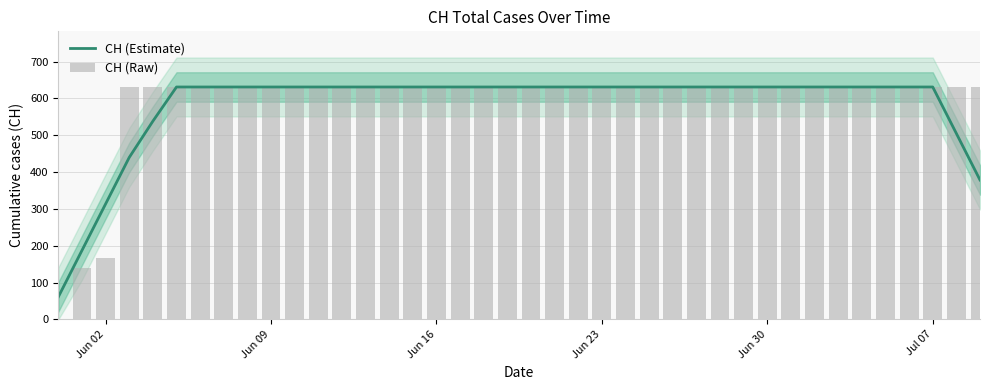

What is the lowest value of the CH (Estimate) series?

61.2